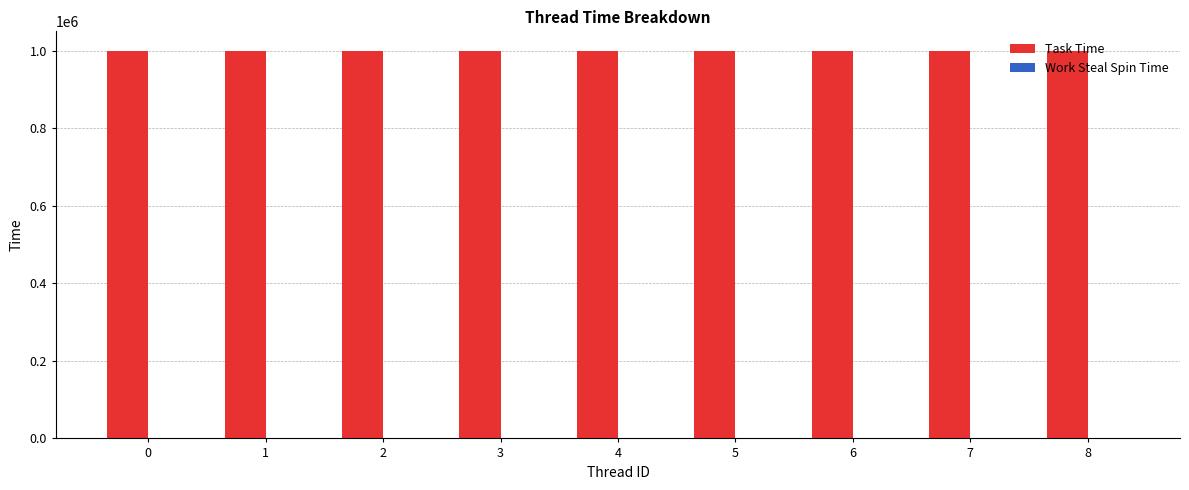

What is the greatest value displayed?

999769